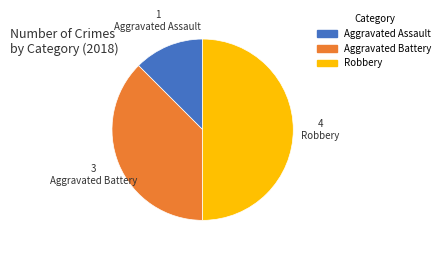

How many slices are in this pie chart?

3